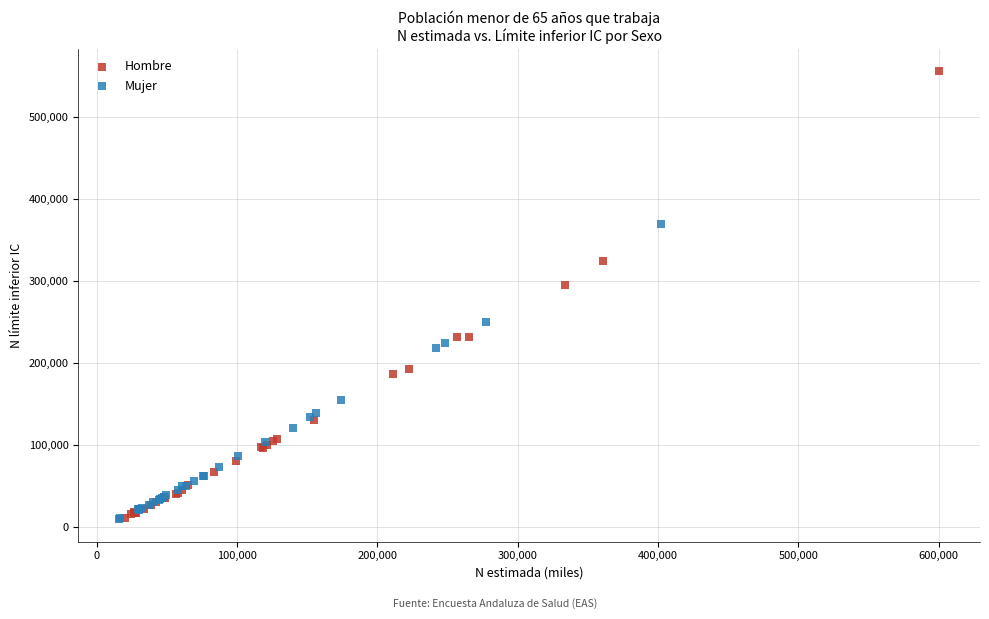

Which series has the largest Y range (max minus min)?

Hombre